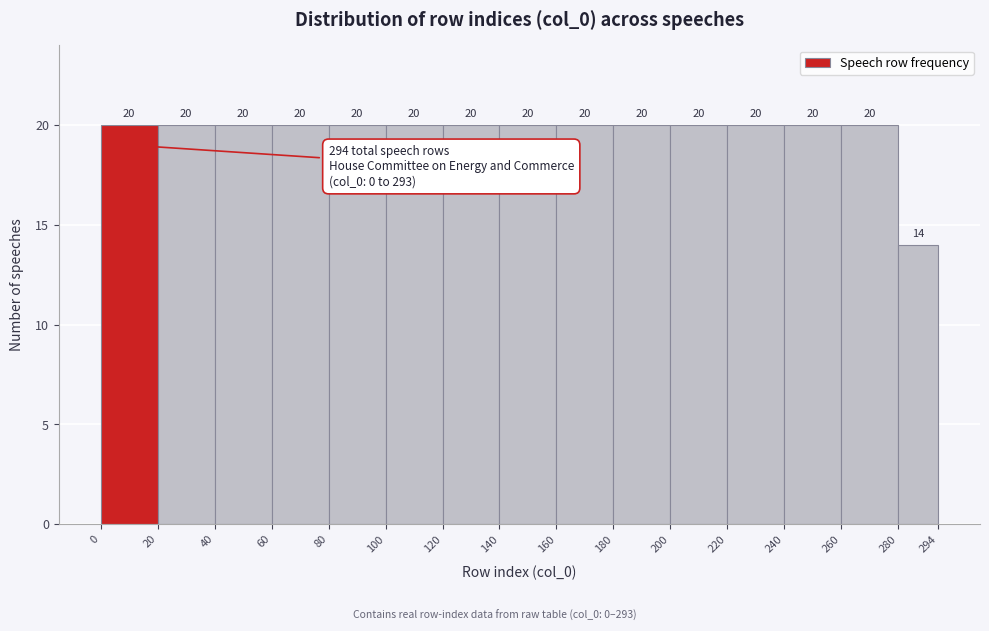

Reading left to right, list every bar in this chart as the range it spans on the x-axis followed by its height.

0 to 20: 20
20 to 40: 20
40 to 60: 20
60 to 80: 20
80 to 100: 20
100 to 120: 20
120 to 140: 20
140 to 160: 20
160 to 180: 20
180 to 200: 20
200 to 220: 20
220 to 240: 20
240 to 260: 20
260 to 280: 20
280 to 294: 14